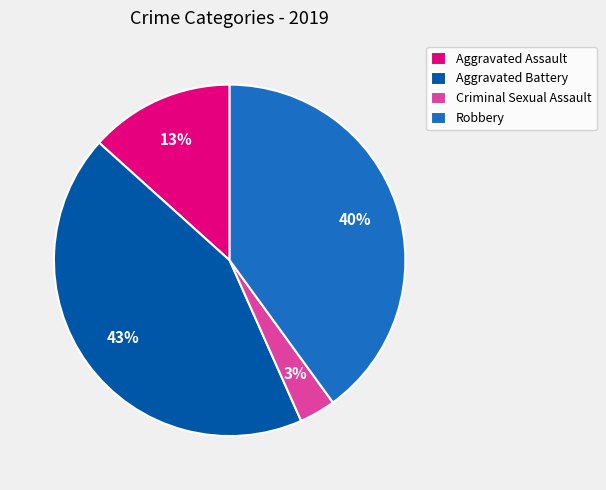

Does any single category account for the majority?

No